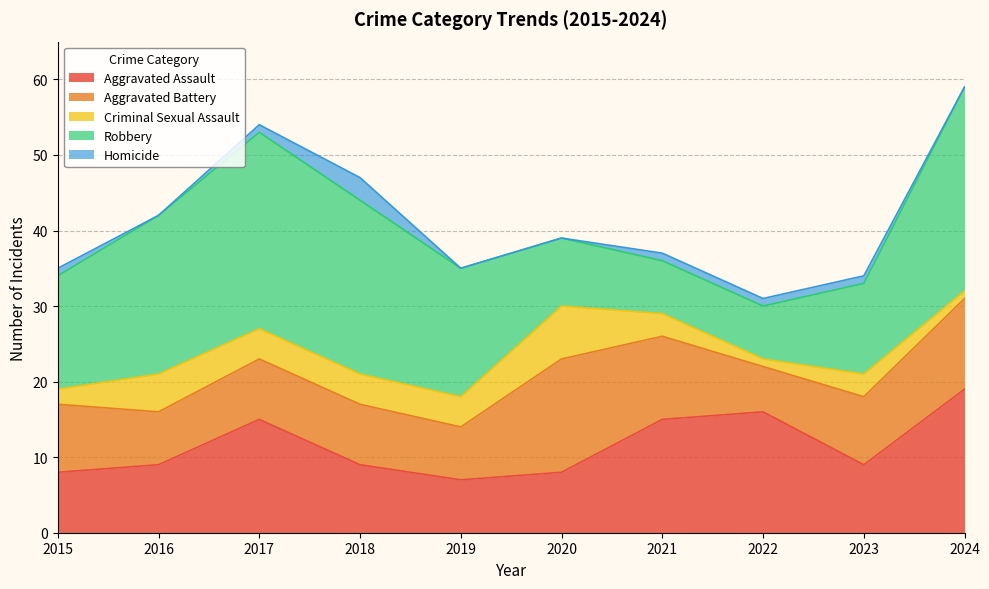

How many lines are shown in the chart?

5